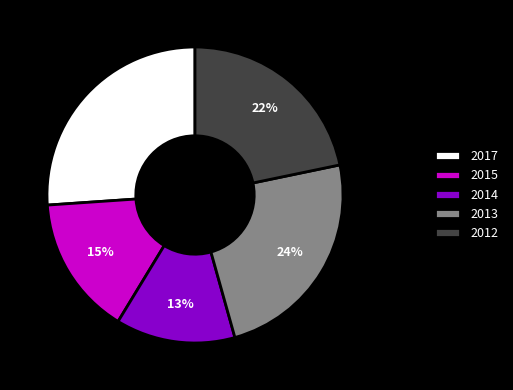

How many slices are in this pie chart?

5